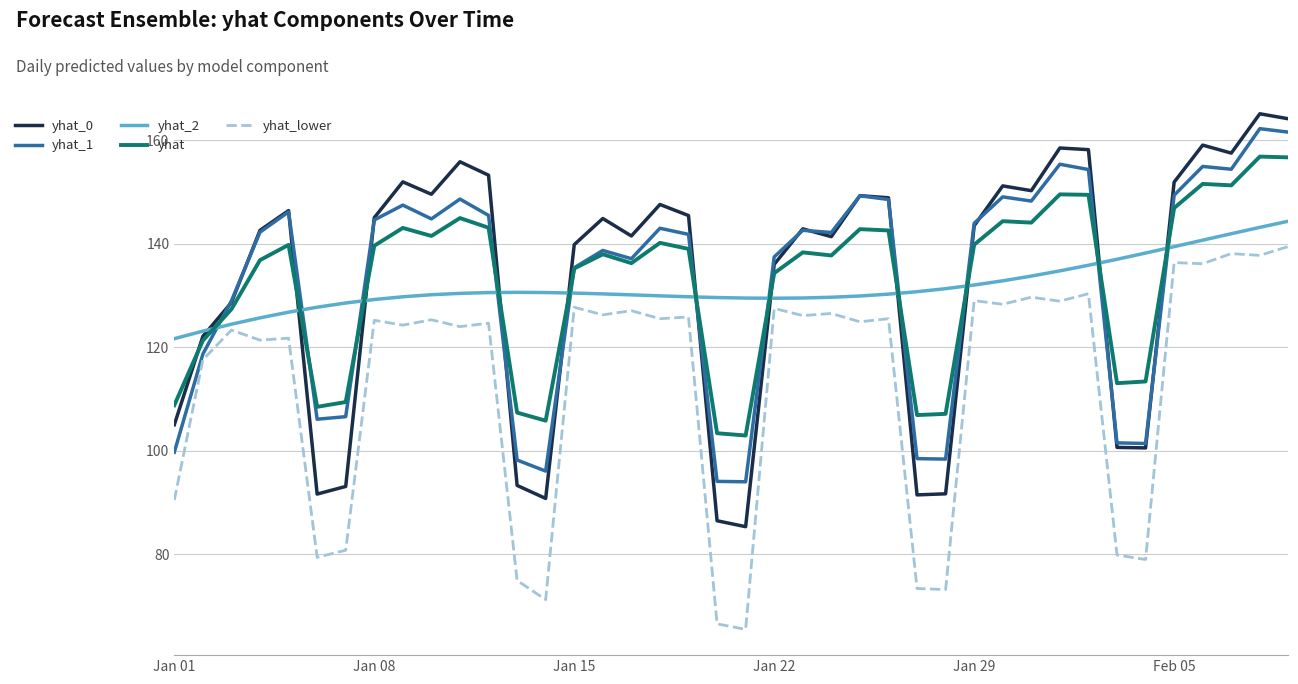

True or false: yhat_lower and yhat intersect in this chart.

False